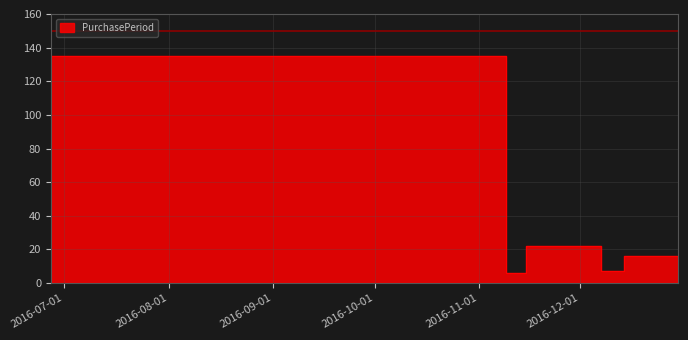

What is the sum of the values at 2016-12-30 and 2016-11-09?

151